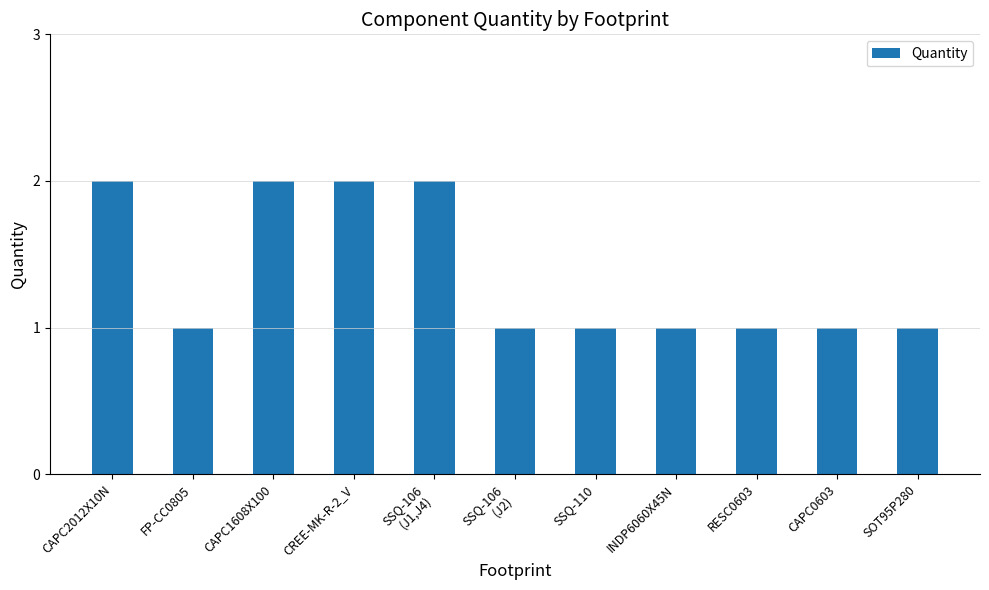

What is the label of the 3rd bar from the left?

CAPC1608X100